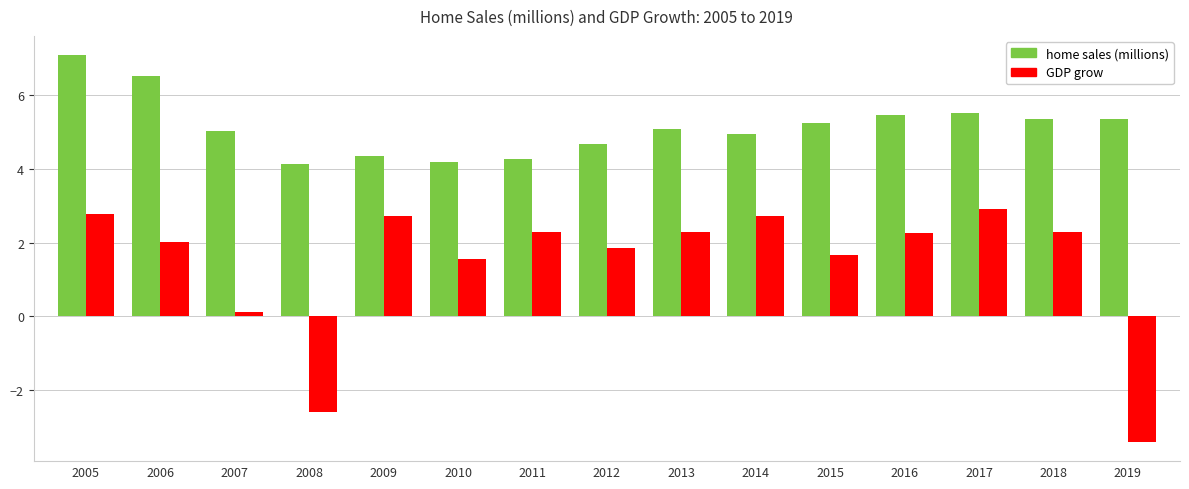

What is the value of the GDP grow bar at the 12th from the left?

2.3